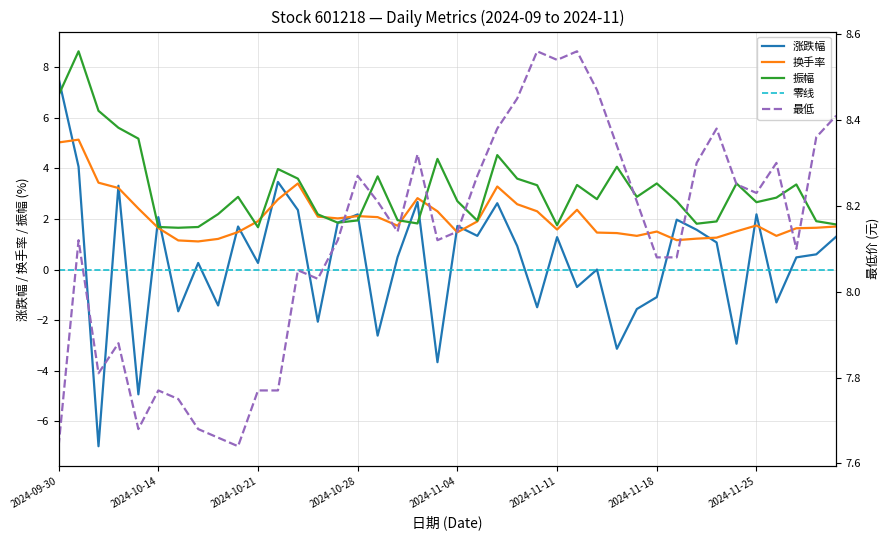

How many data points in 振幅 are above 2?

26